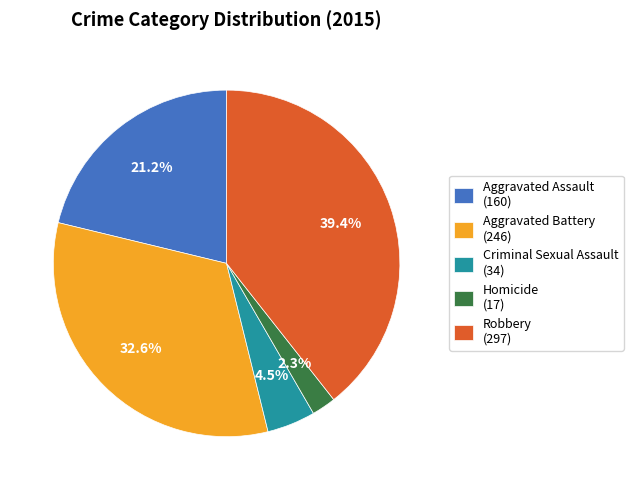

Is it true that Robbery is 52% of the pie?

False